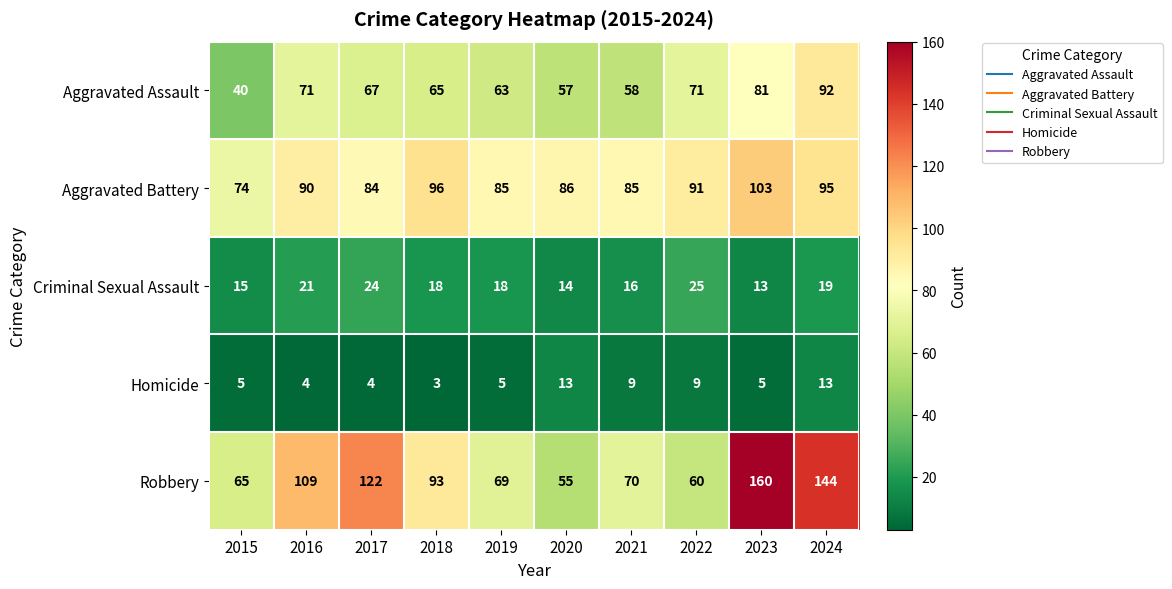

List the series in order of their peak value, lowest first.

Homicide, Criminal Sexual Assault, Aggravated Assault, Aggravated Battery, Robbery